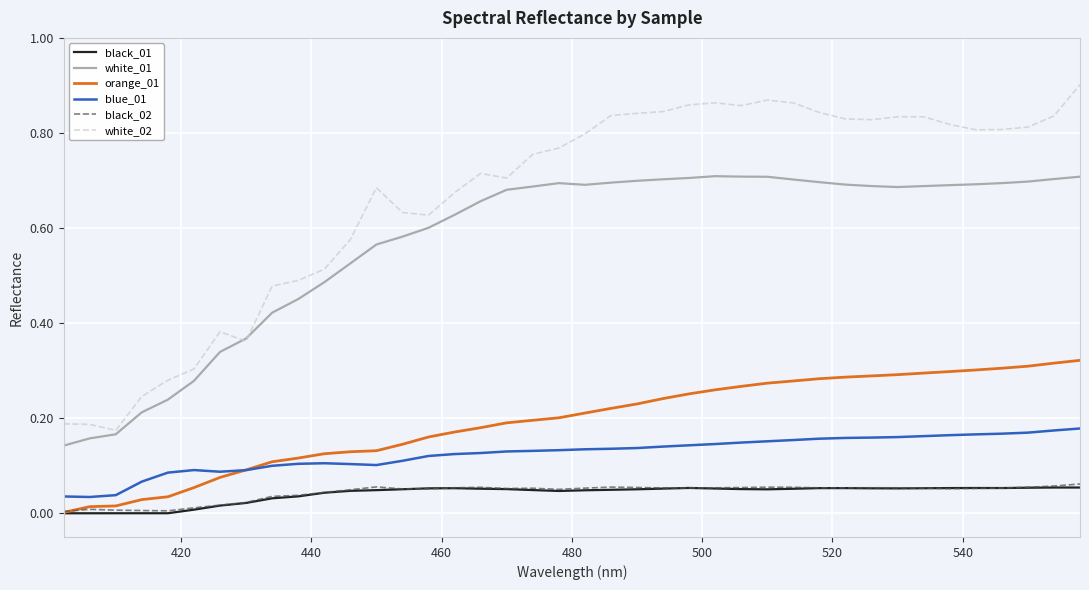

What are all the series names shown in the legend?

black_01, white_01, orange_01, blue_01, black_02, white_02